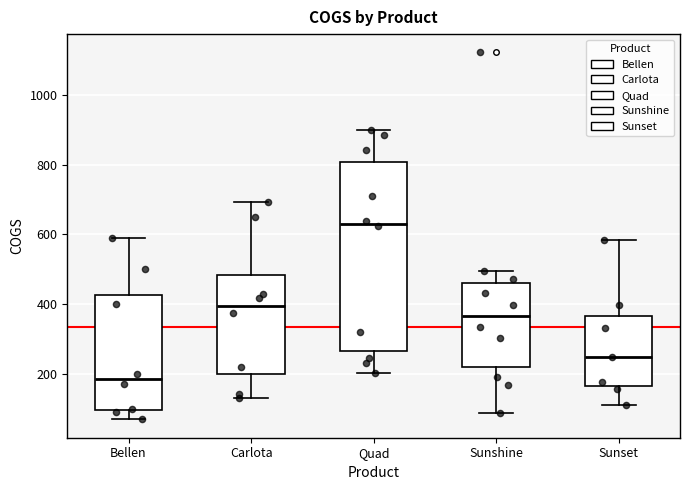

Which box's median line is the highest?

Quad